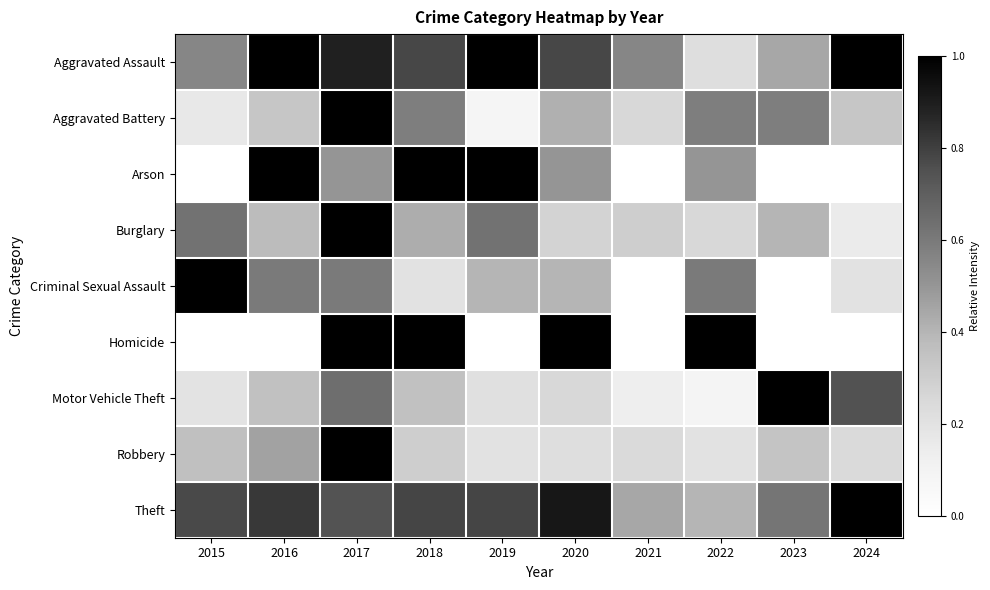

Reading right to left, transcribe all the data shown in this chart.

Aggravated Assault: 2024=1.0	2023=0.4	2022=0.2	2021=0.6	2020=0.8	2019=1.0	2018=0.8	2017=0.9	2016=1.0	2015=0.6
Aggravated Battery: 2024=0.3	2023=0.6	2022=0.6	2021=0.2	2020=0.4	2019=0.1	2018=0.6	2017=1.0	2016=0.3	2015=0.2
Arson: 2024=0.0	2023=0.0	2022=0.5	2021=0.0	2020=0.5	2019=1.0	2018=1.0	2017=0.5	2016=1.0	2015=0.0
Burglary: 2024=0.1	2023=0.4	2022=0.2	2021=0.3	2020=0.3	2019=0.6	2018=0.4	2017=1.0	2016=0.4	2015=0.6
Criminal Sexual Assault: 2024=0.2	2023=0.0	2022=0.6	2021=0.0	2020=0.4	2019=0.4	2018=0.2	2017=0.6	2016=0.6	2015=1.0
Homicide: 2024=0.0	2023=0.0	2022=1.0	2021=0.0	2020=1.0	2019=0.0	2018=1.0	2017=1.0	2016=0.0	2015=0.0
Motor Vehicle Theft: 2024=0.7	2023=1.0	2022=0.1	2021=0.1	2020=0.3	2019=0.2	2018=0.4	2017=0.6	2016=0.4	2015=0.2
Robbery: 2024=0.2	2023=0.3	2022=0.2	2021=0.2	2020=0.2	2019=0.2	2018=0.3	2017=1.0	2016=0.5	2015=0.4
Theft: 2024=1.0	2023=0.6	2022=0.4	2021=0.4	2020=0.9	2019=0.8	2018=0.8	2017=0.7	2016=0.8	2015=0.8